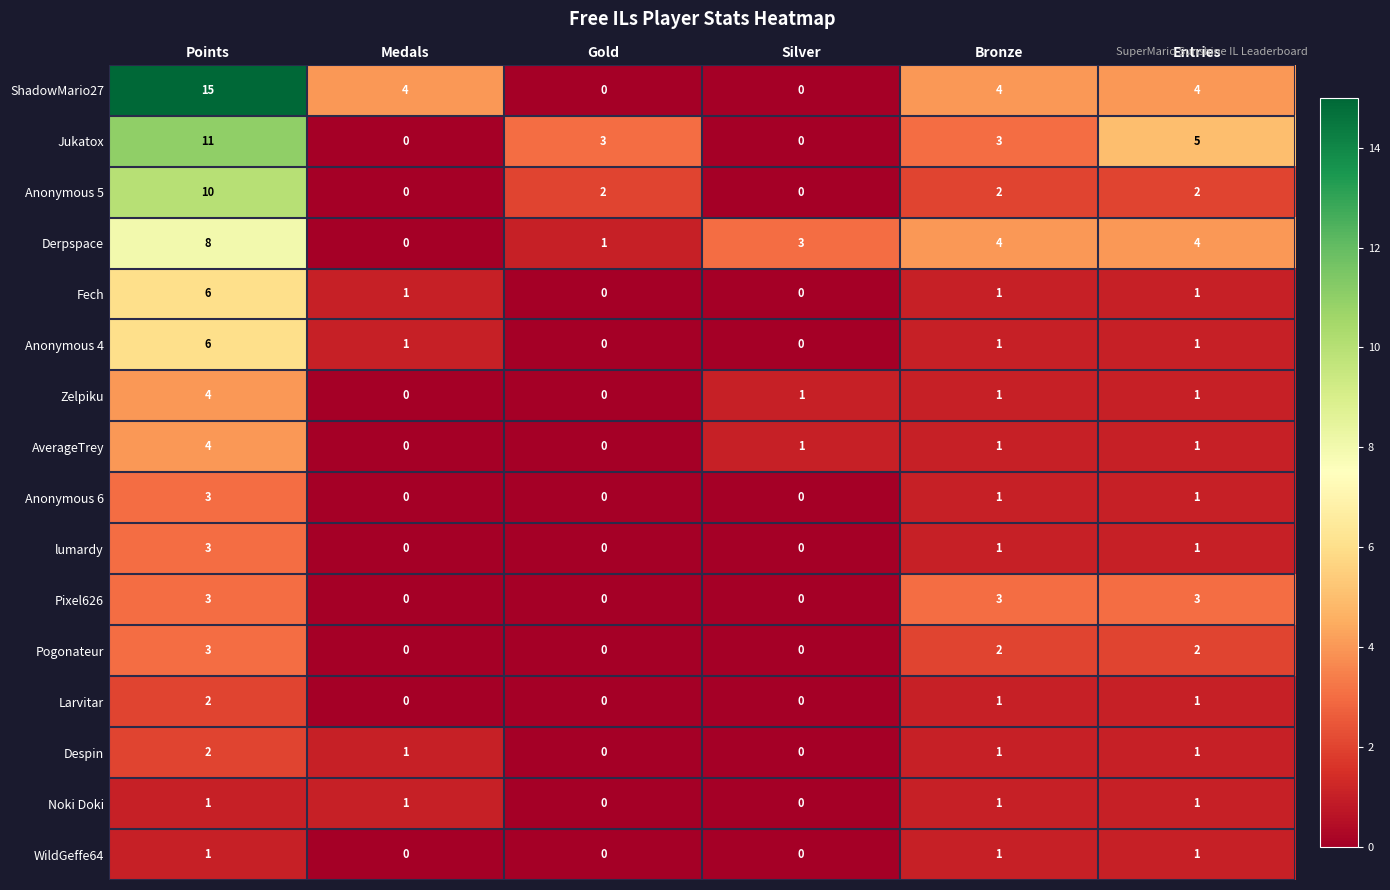

What is the sum of the lumardy values at Points and Bronze?

4